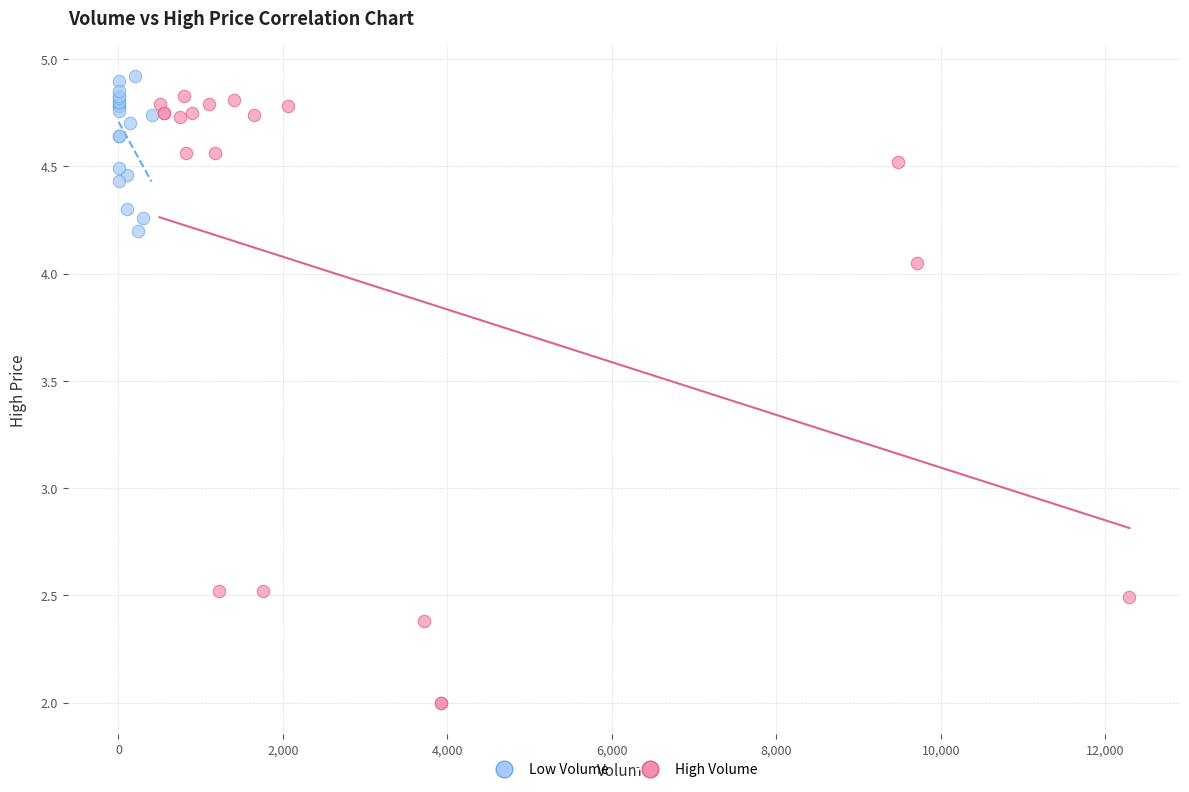

Which series reaches the minimum Y coordinate?

High Volume